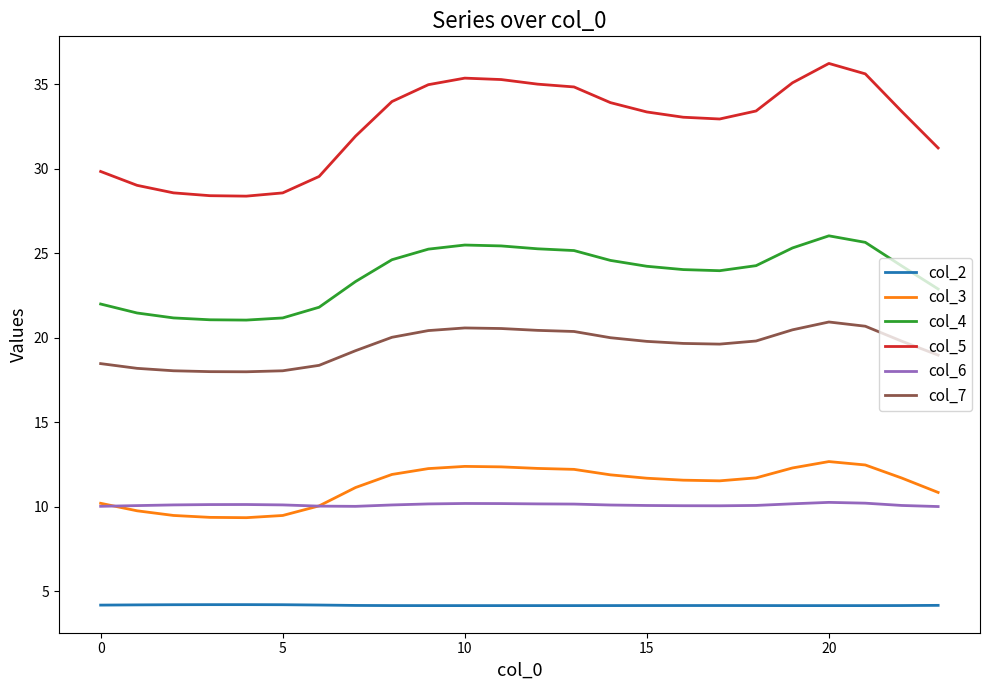

What is the greatest value displayed?

36.2